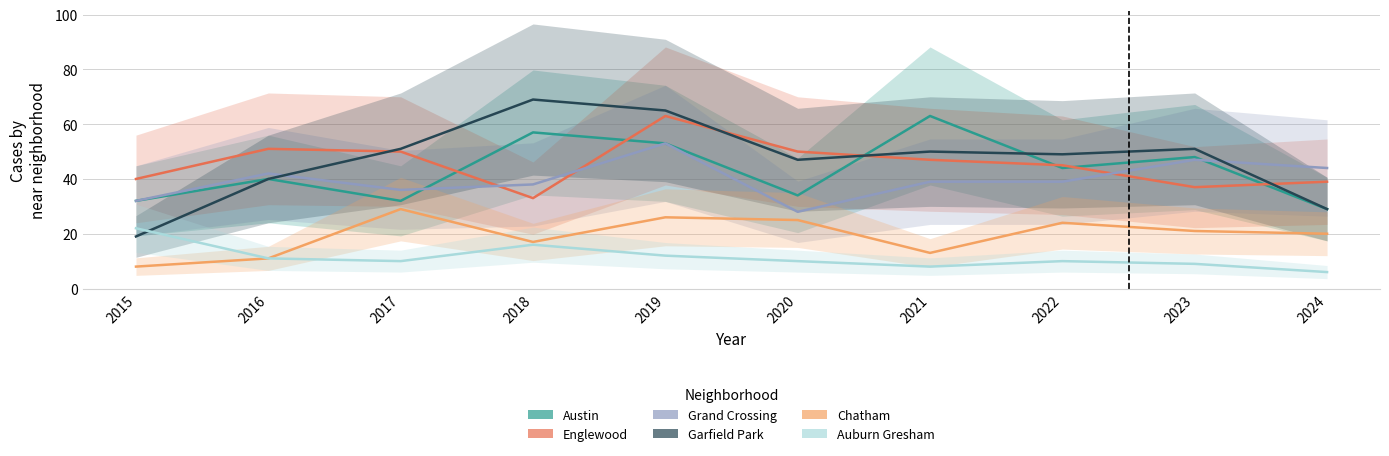

What is the difference between the maximum and minimum values in the Englewood series?

30